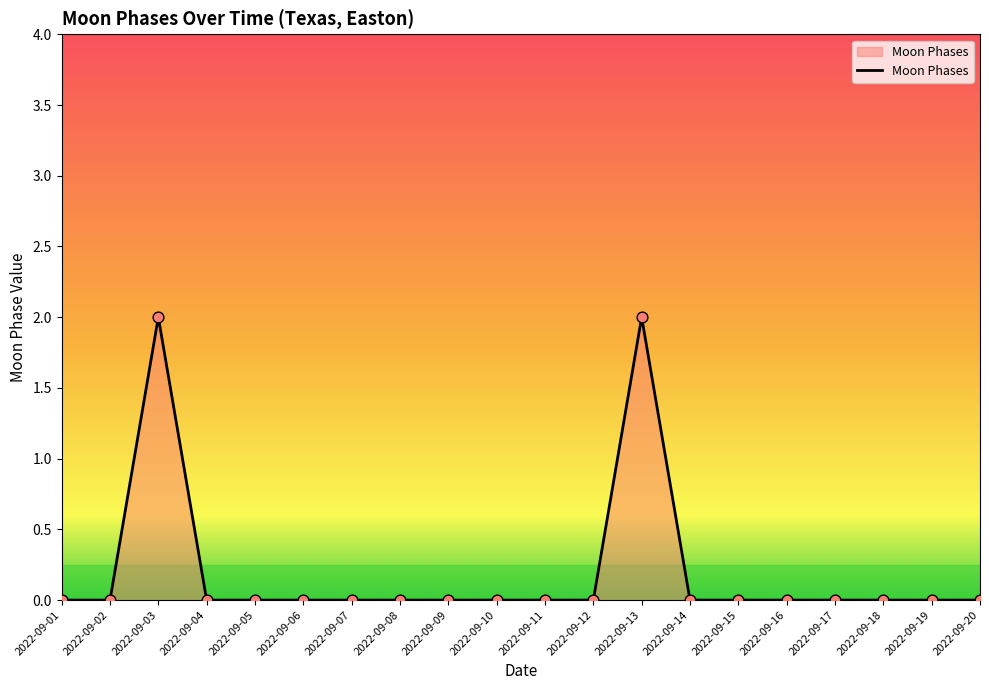

The value at 2022-09-02 is -1. True or false?

False